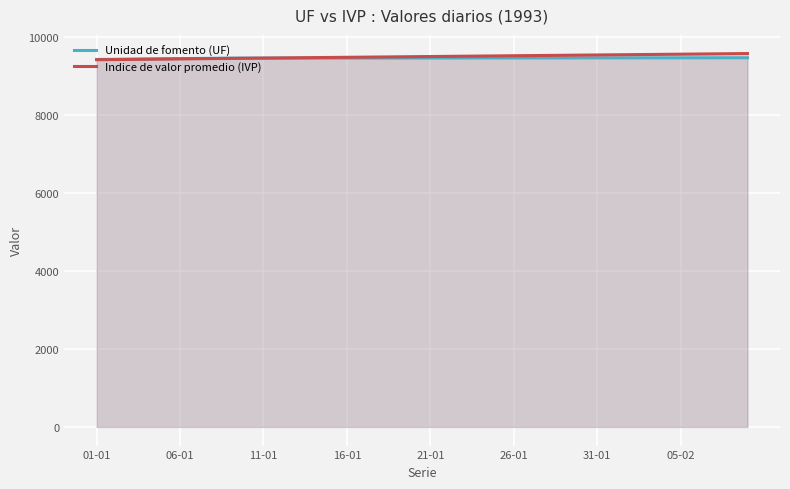

How many lines are shown in the chart?

2